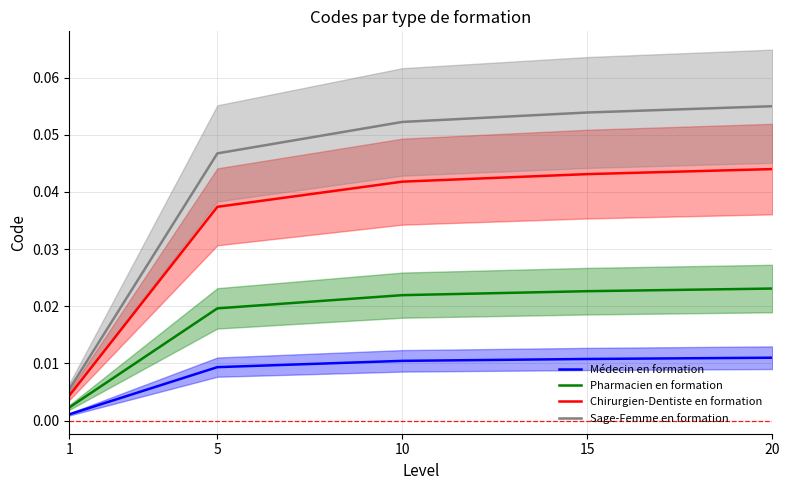

Reading right to left, what are all the values shown in this chart?

Médecin en formation: 0.0	0.0	0.0	0.0	0.0
Pharmacien en formation: 0.0	0.0	0.0	0.0	0.0
Chirurgien-Dentiste en formation: 0.0	0.0	0.0	0.0	0.0
Sage-Femme en formation: 0.1	0.1	0.1	0.0	0.0